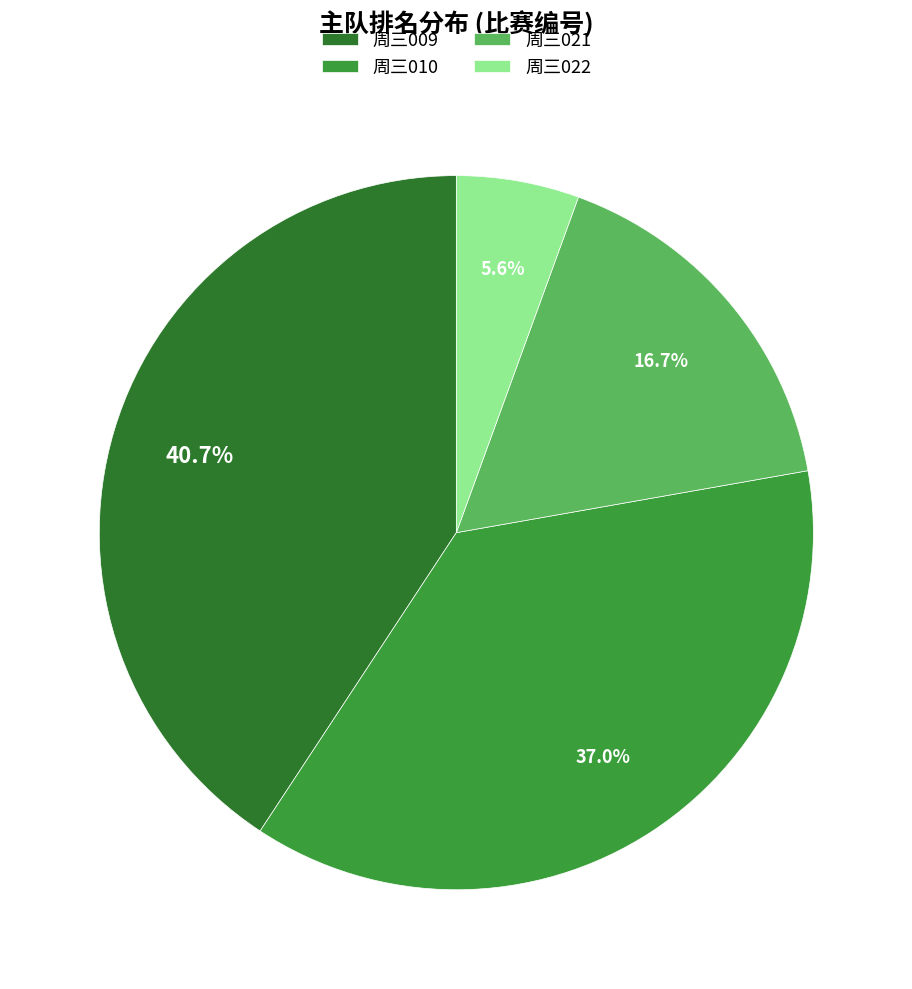

The 周三009 slice represents 41% of the pie. True or false?

True